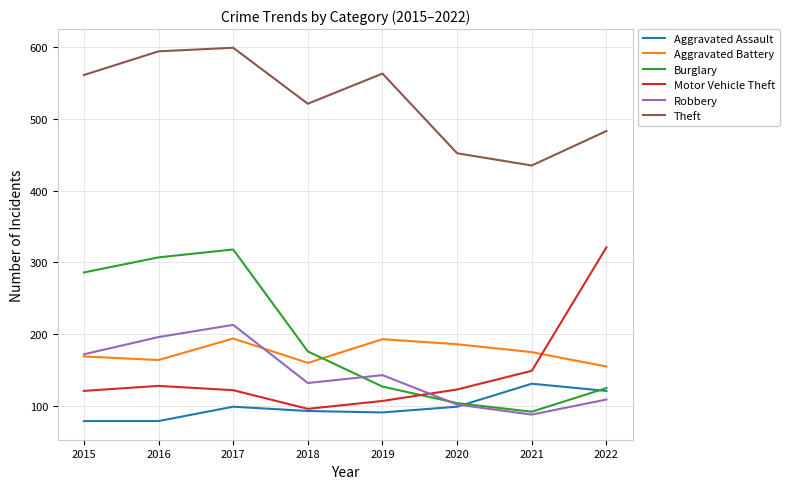

Where is Robbery nearest to the value 150?

2019